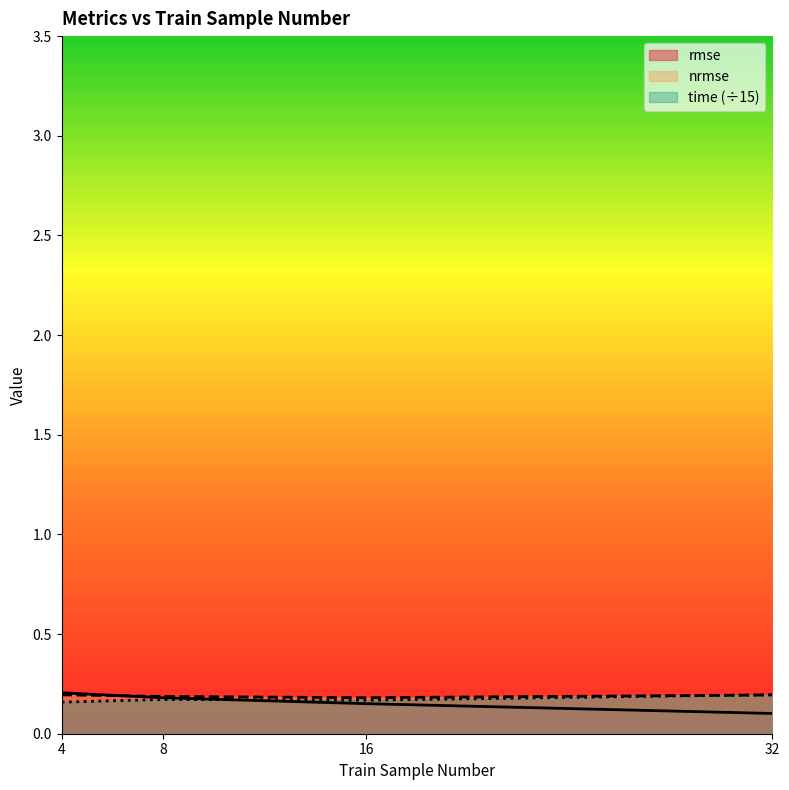

Reading right to left, what are all the values shown in this chart?

rmse: 0.1	0.2	0.2	0.2
nrmse: 0.2	0.2	0.2	0.2
time: 0.2	0.2	0.2	0.2